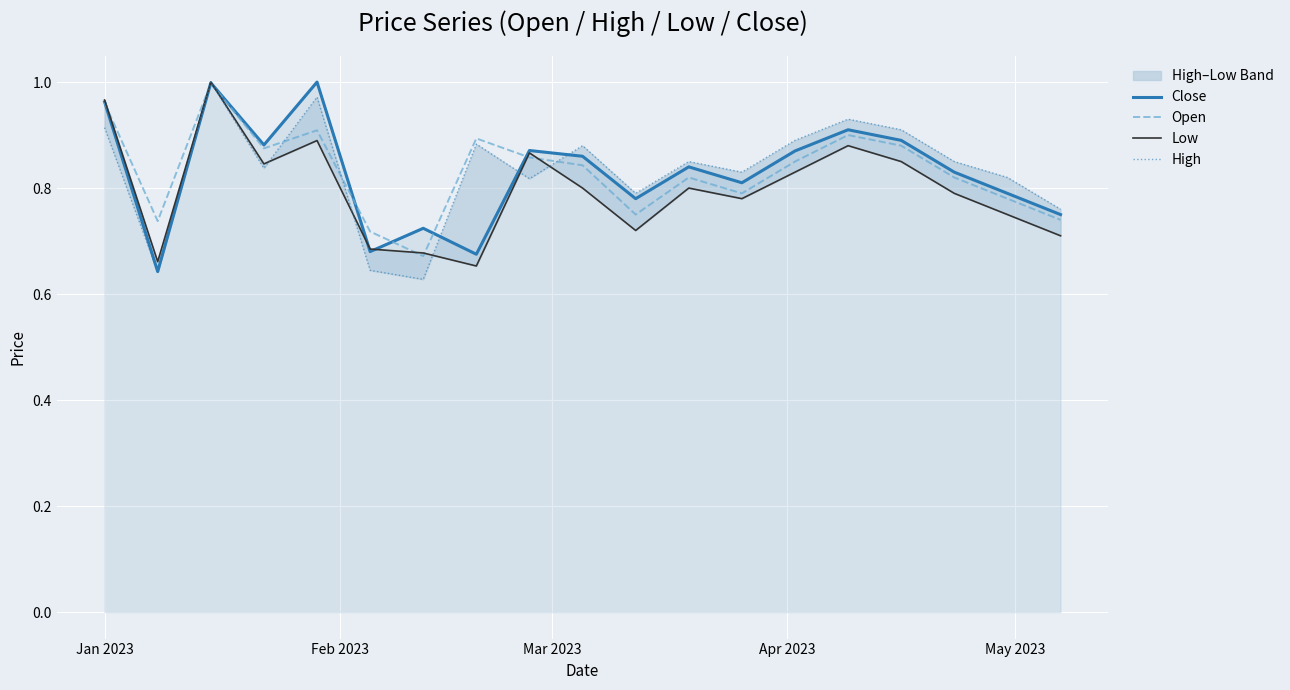

How many times do Low and Close cross each other?

3